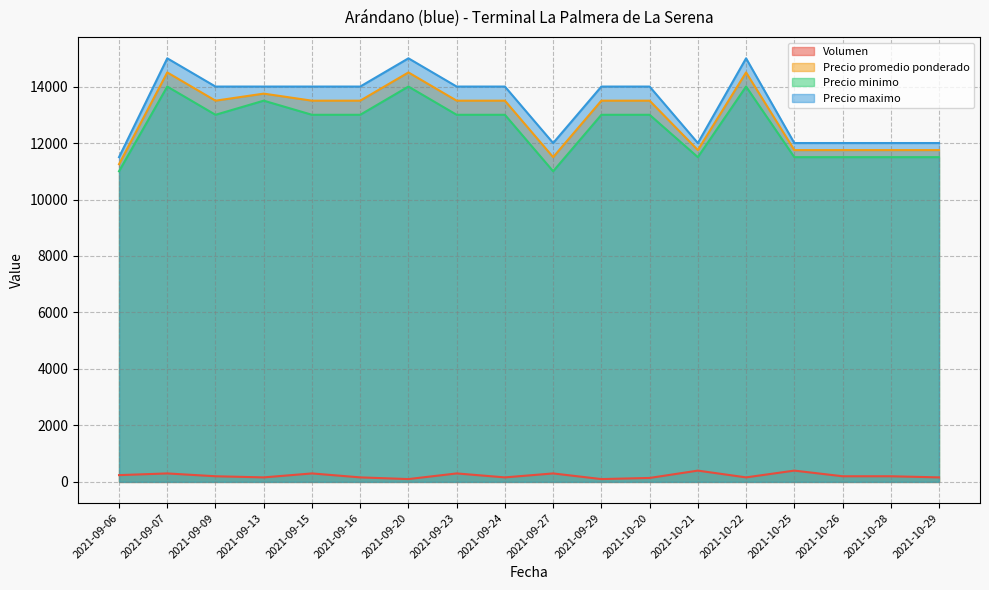

Which category has the highest value across all series?

2021-09-07